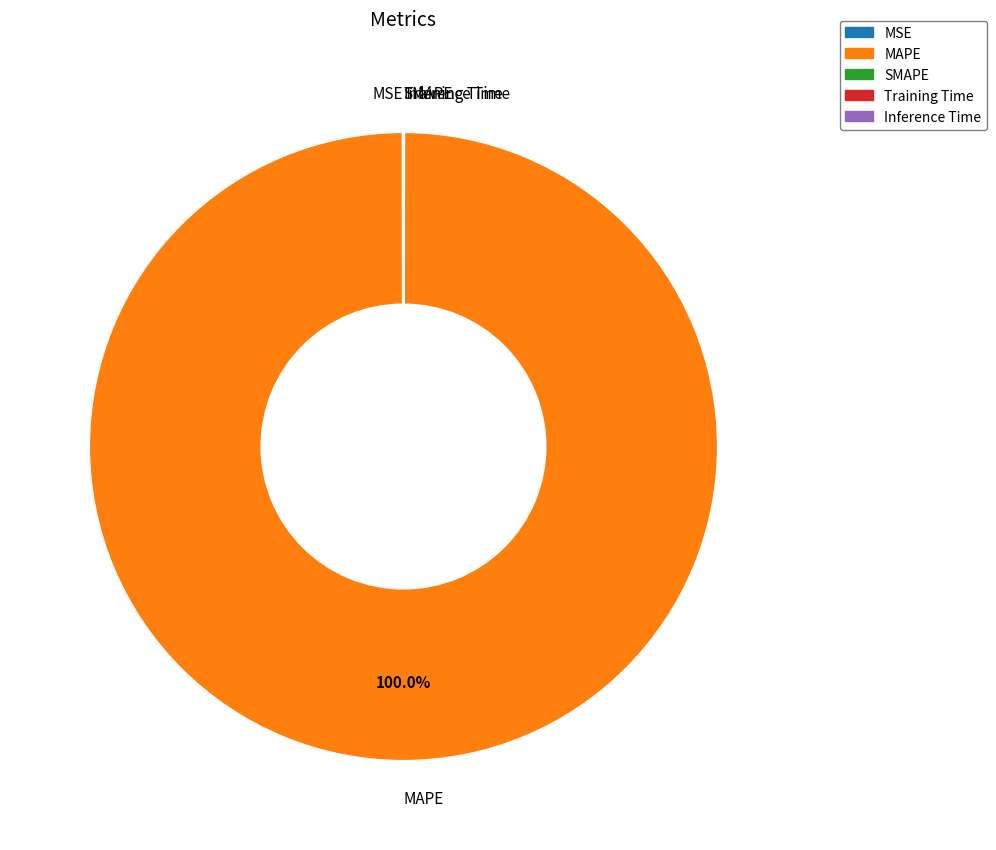

Which slice represents more than half of the pie?

MAPE